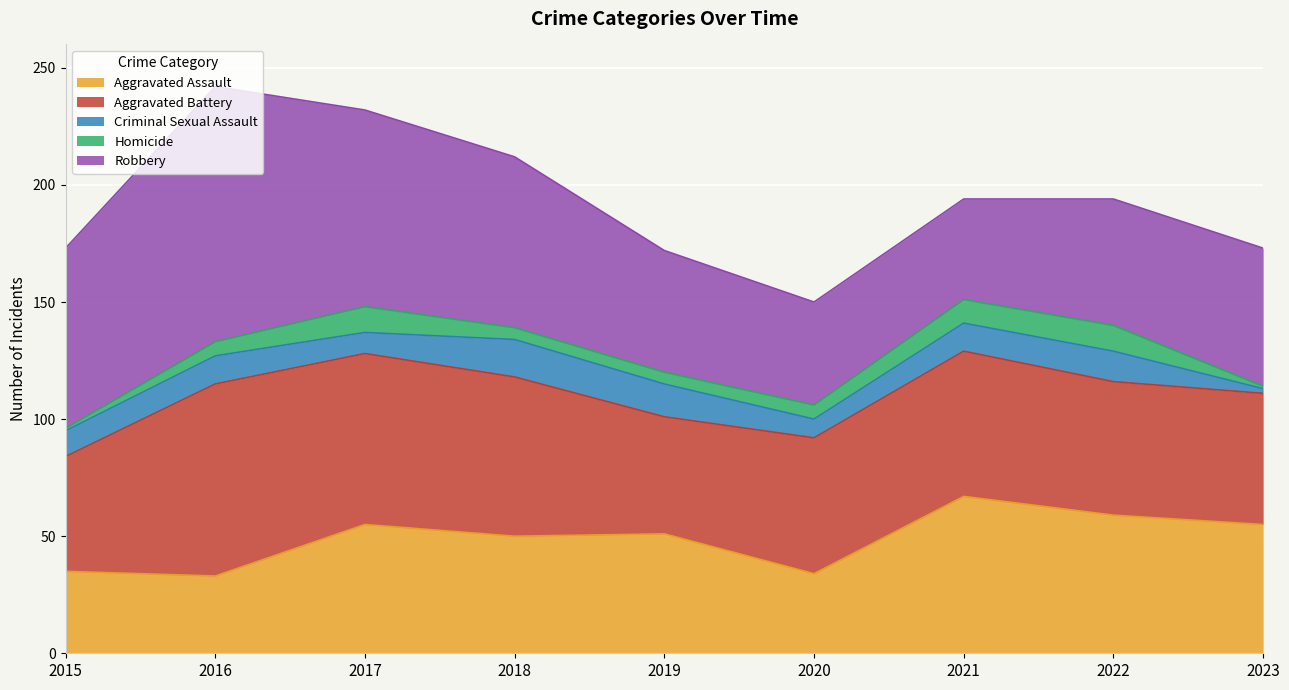

Which category has the highest value in the Homicide series?

2017